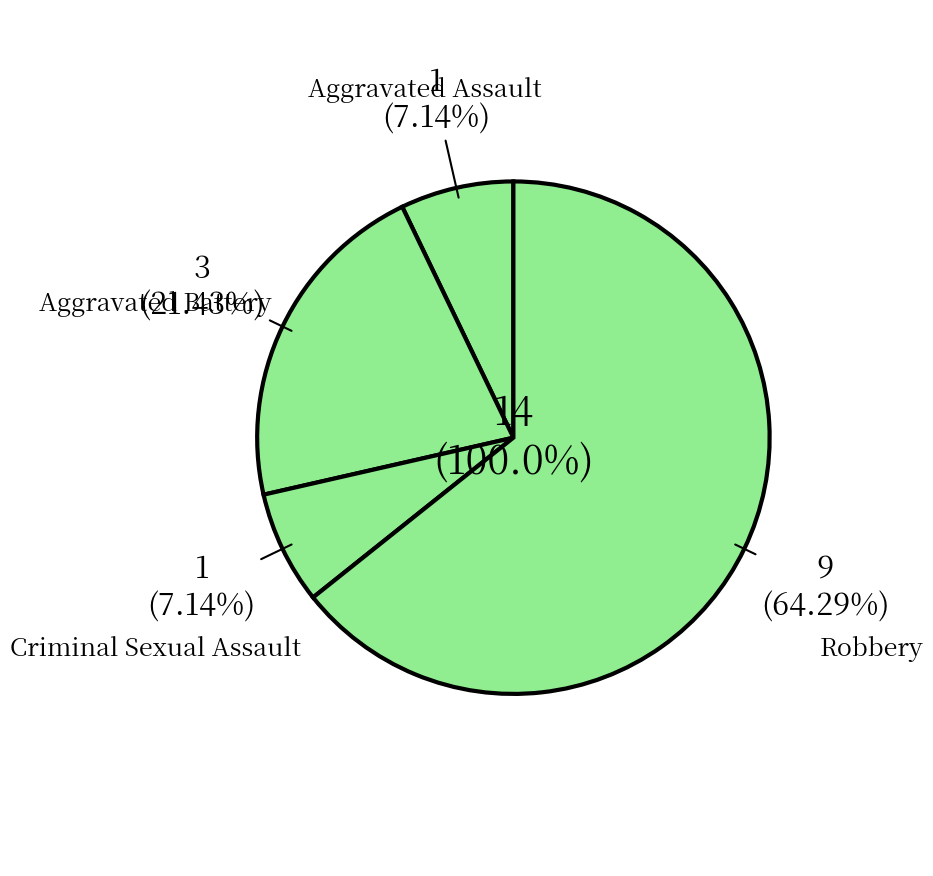

Rank the categories by value from highest to lowest.

Robbery, Aggravated Battery, Aggravated Assault, Criminal Sexual Assault